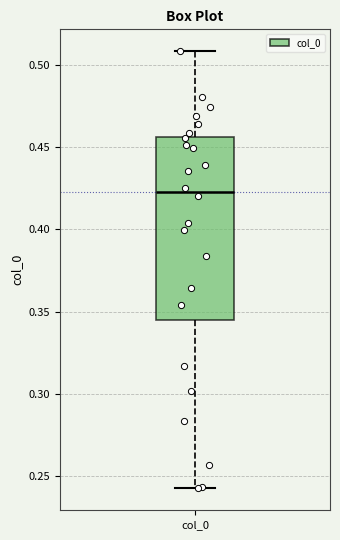

Read this box plot against the y-axis: the position of the median line, the range covered by the box, and the ends of both whiskers. The values are not printed on the chart, so give them approximately, as read against the axis.

median 0.425, box 0.345 to 0.455, whiskers 0.240 to 0.510